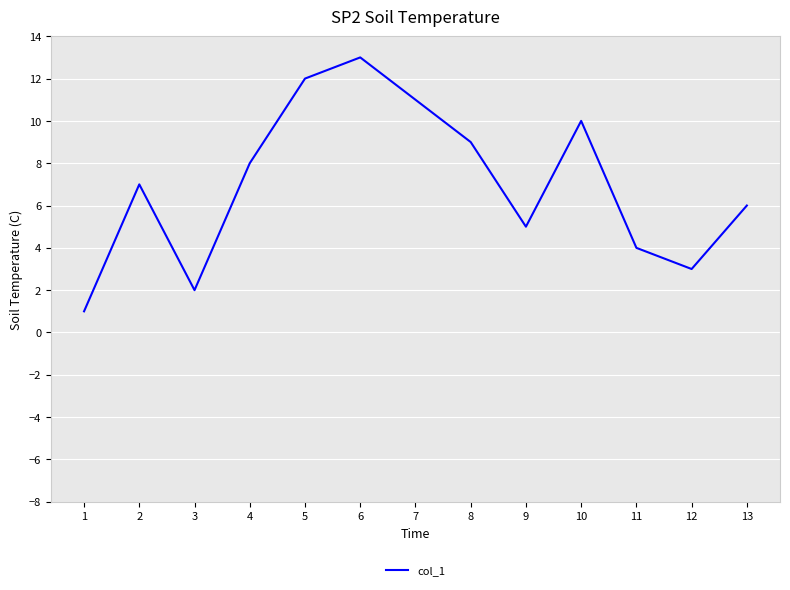

What is the difference between the values at 7 and 9?

6